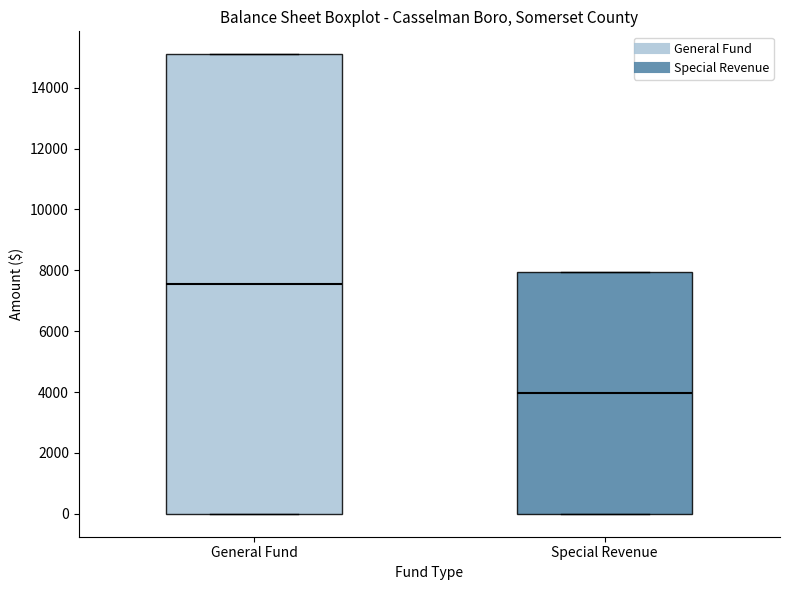

Where is the lower edge of the box for Special Revenue on the y-axis? The values are not printed on the chart, so give them approximately, as read against the axis.

0